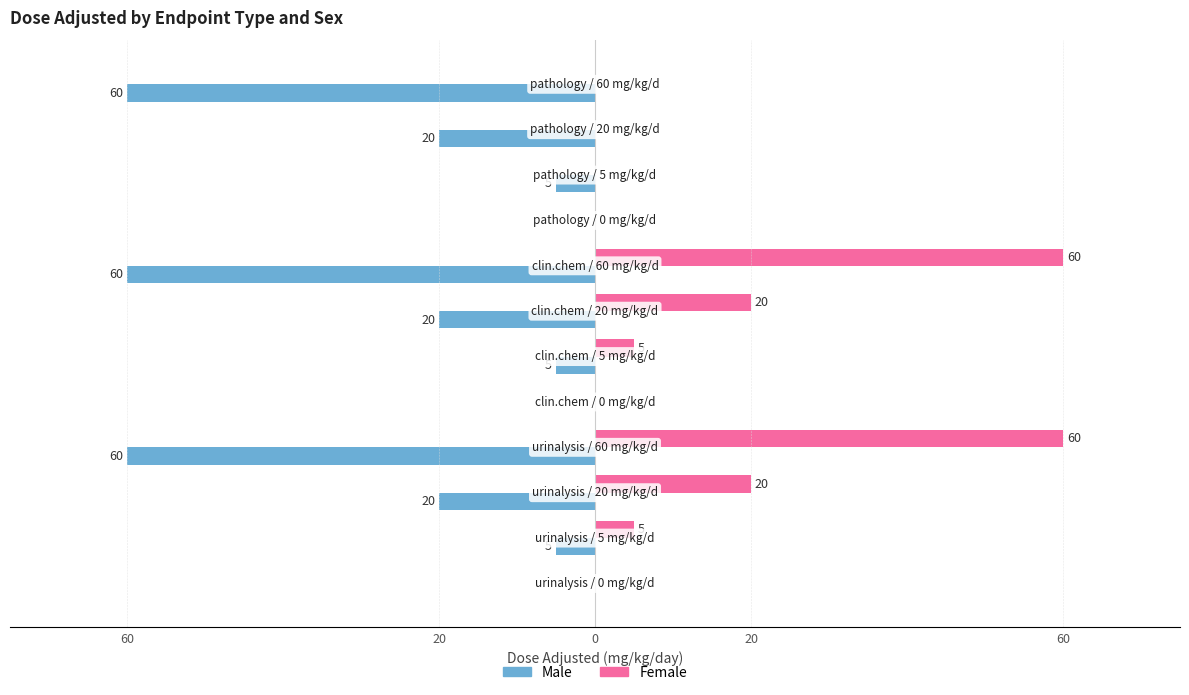

Which series has the widest spread of values?

Male